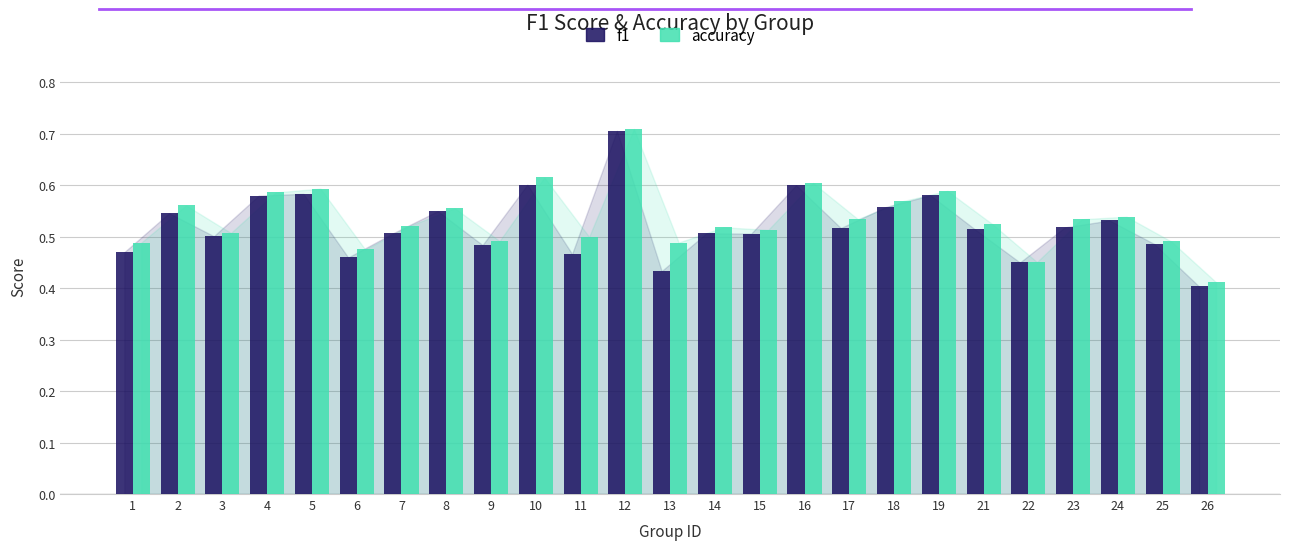

Which series has the largest range (max minus min)?

f1